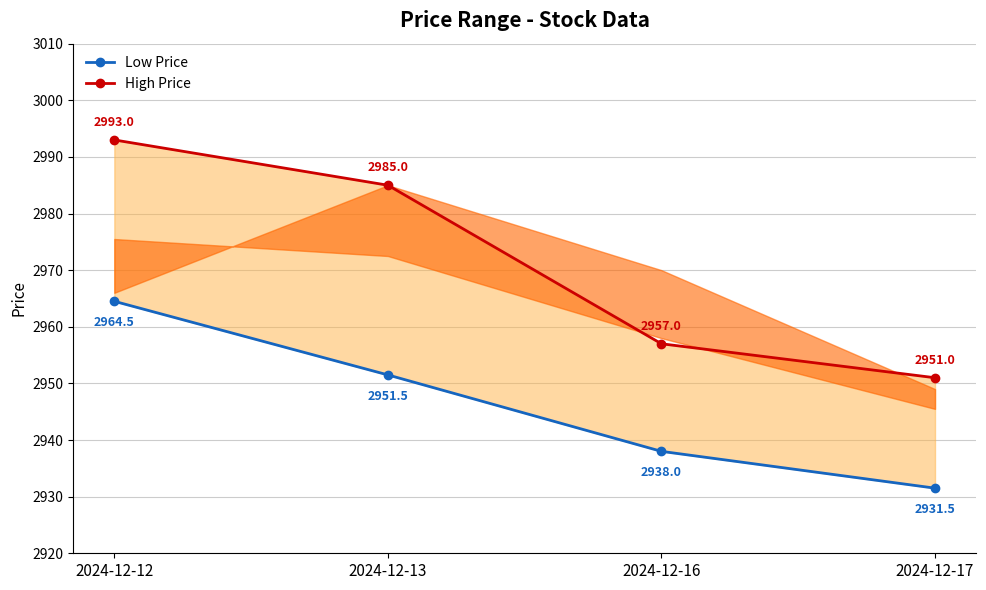

Where does the High Price series first go above 2985?

2024-12-12